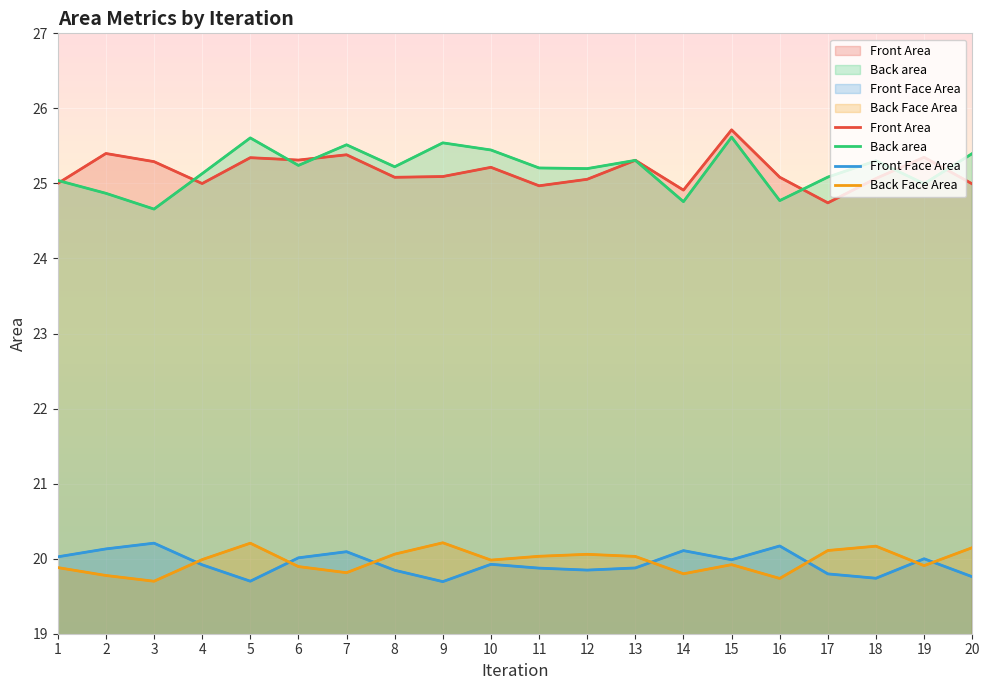

Reading left to right, what are all the values shown in this chart?

Front Area: 25.0	25.4	25.3	25.0	25.3	25.3	25.4	25.1	25.1	25.2	25.0	25.1	25.3	24.9	25.7	25.1	24.7	25.1	25.3	25.0
Back area: 25.0	24.9	24.7	25.1	25.6	25.2	25.5	25.2	25.5	25.4	25.2	25.2	25.3	24.8	25.6	24.8	25.1	25.3	25.0	25.4
Front Face Area: 20.0	20.1	20.2	19.9	19.7	20.0	20.1	19.8	19.7	19.9	19.9	19.8	19.9	20.1	20.0	20.2	19.8	19.7	20.0	19.8
Back Face Area: 19.9	19.8	19.7	20.0	20.2	19.9	19.8	20.1	20.2	20.0	20.0	20.1	20.0	19.8	19.9	19.7	20.1	20.2	19.9	20.1